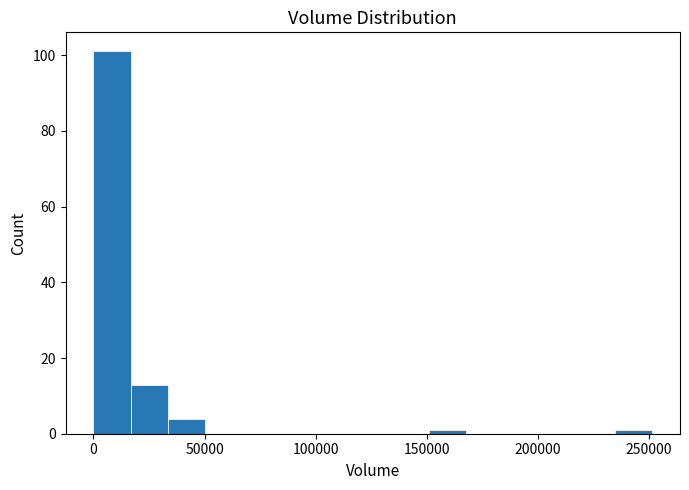

Read against the x-axis, roughly where is the centre of the tallest bar?

10000